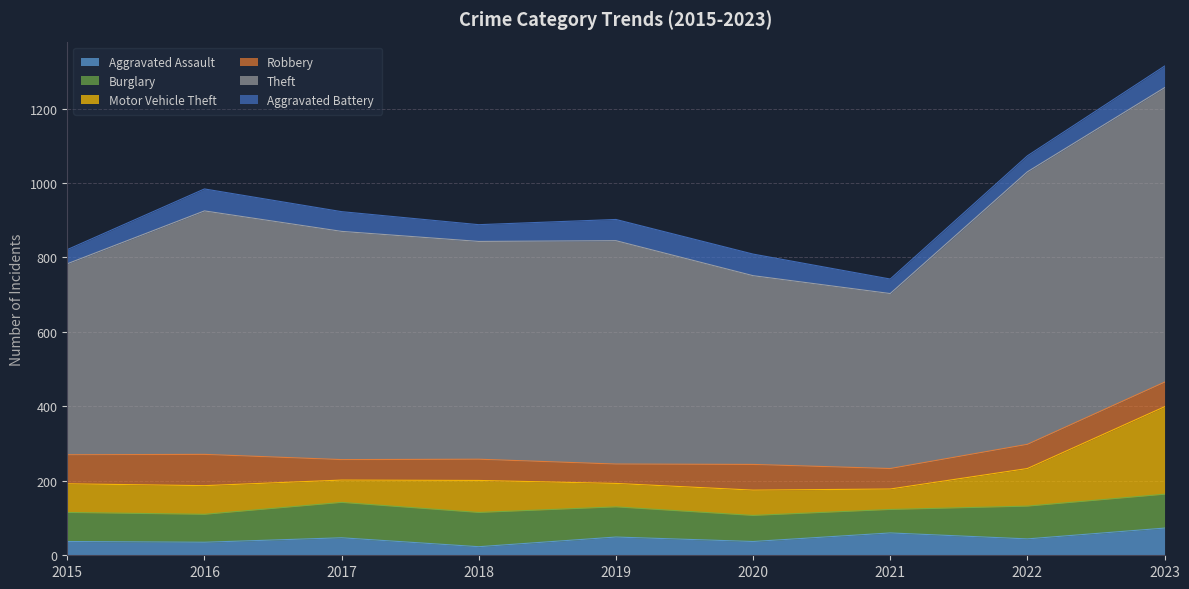

True or false: Theft and Aggravated Battery cross at least once.

False